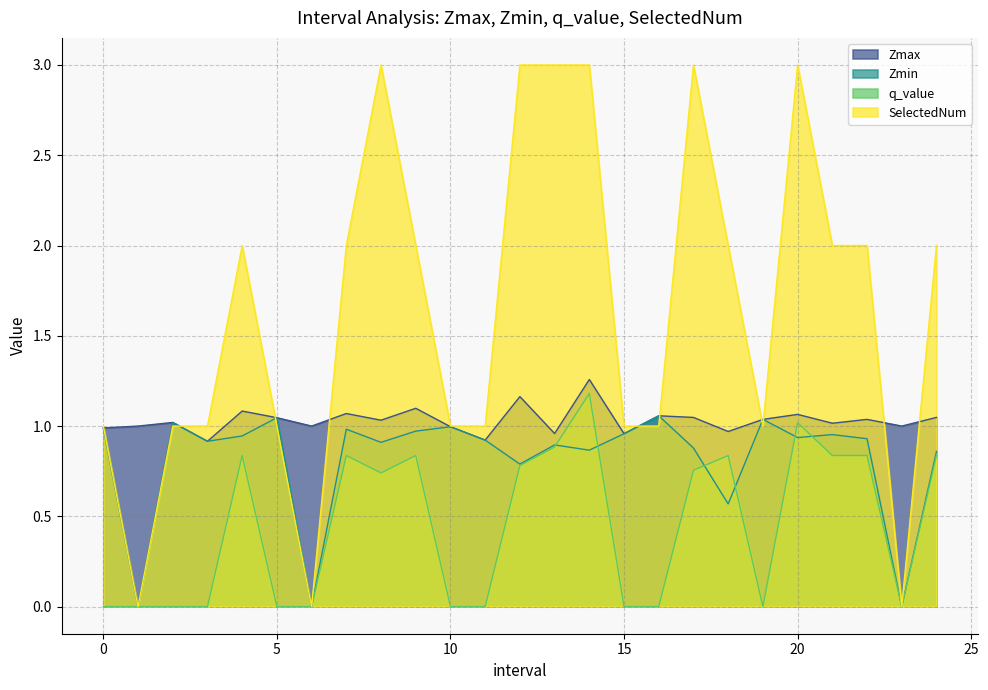

The value of Zmin at 2.0 is 1.3. True or false?

False